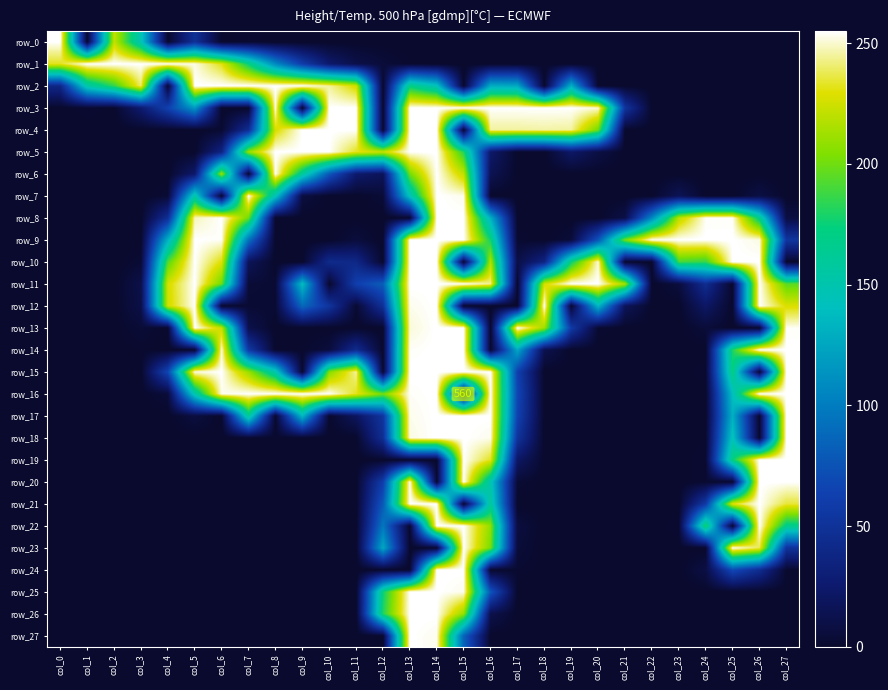

What is the spread (max minus min) of values at col_3?

255